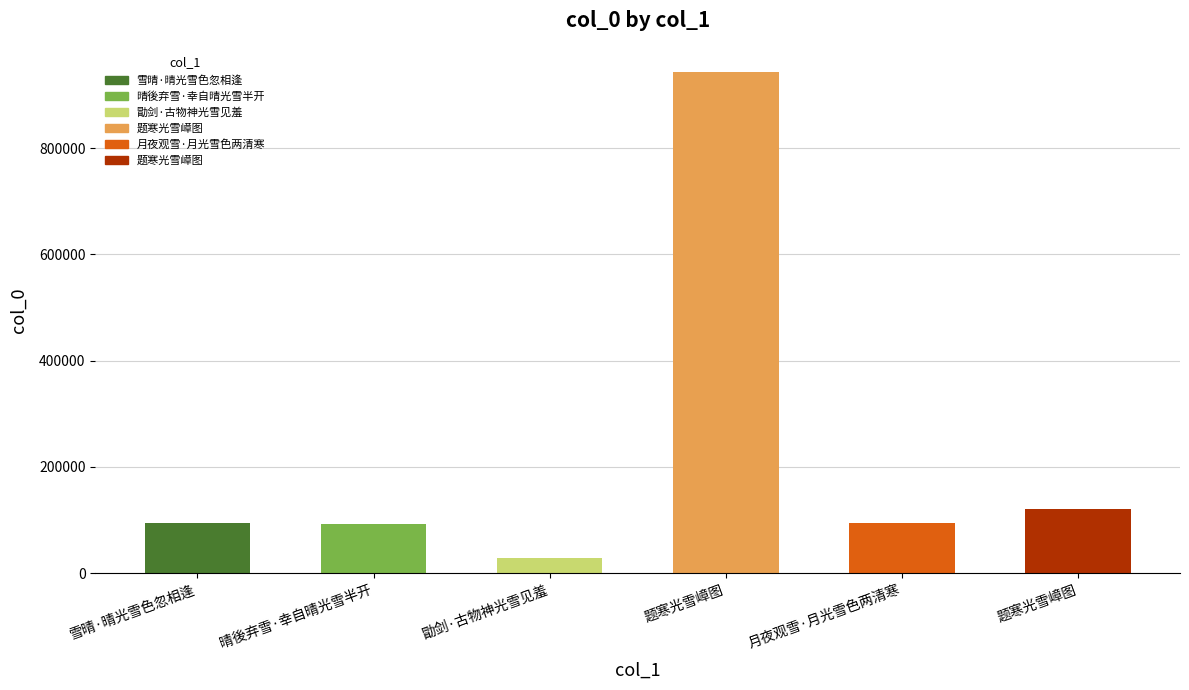

What is the value of the 3rd bar from the left?

29025